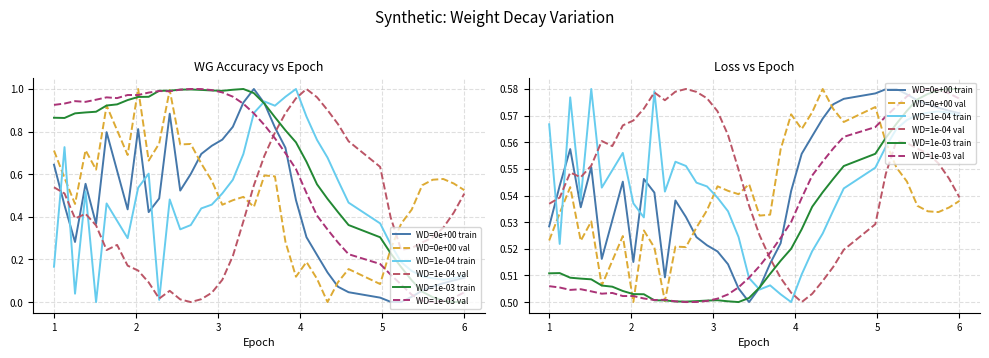

What is the difference between the maximum and minimum values in the WD=1e-04 val series?

0.1